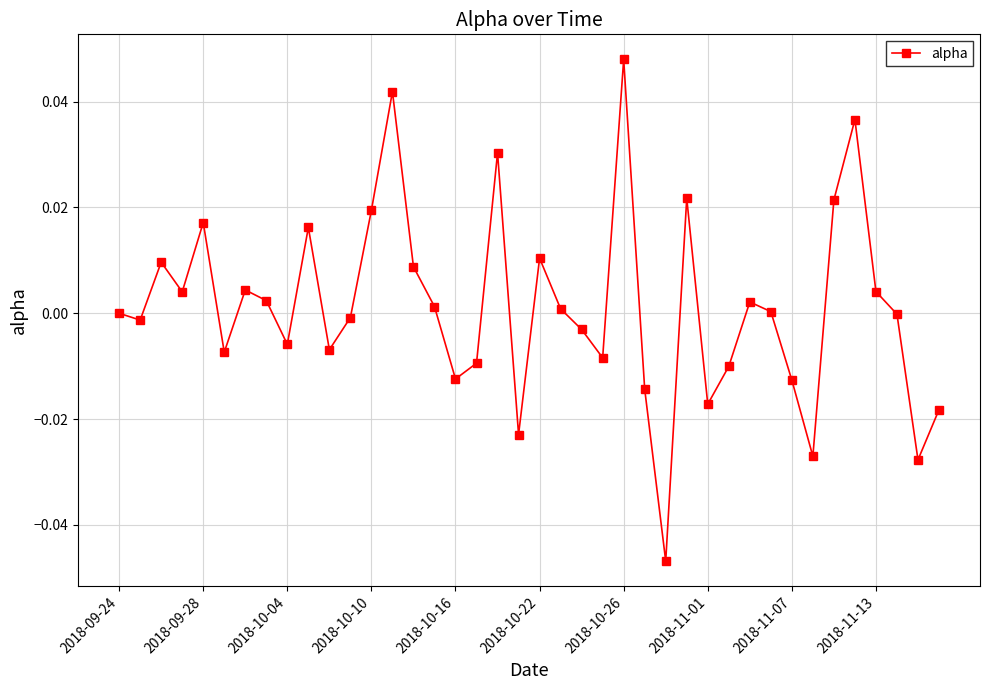

How many interior local peaks (higher than both neighbors) does the data have?

11